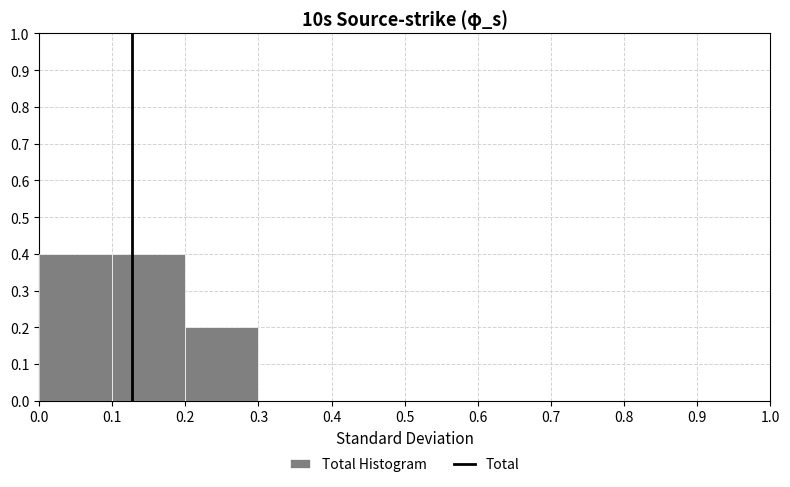

What is the height of the bar covering 0.0 to 0.1 on the x-axis? The values are not printed on the chart, so give them approximately, as read against the axis.

0.4